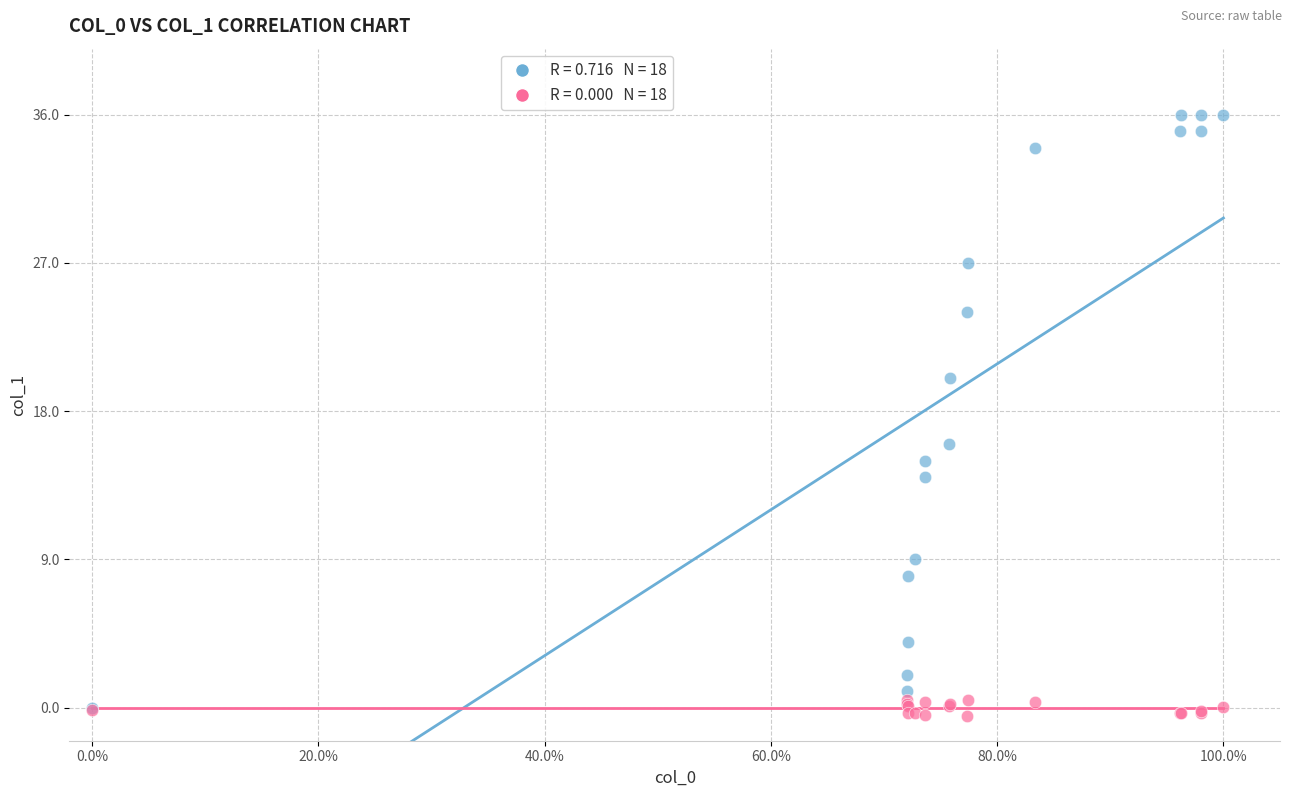

Across all series, what Y value is closest to 17?

16.0